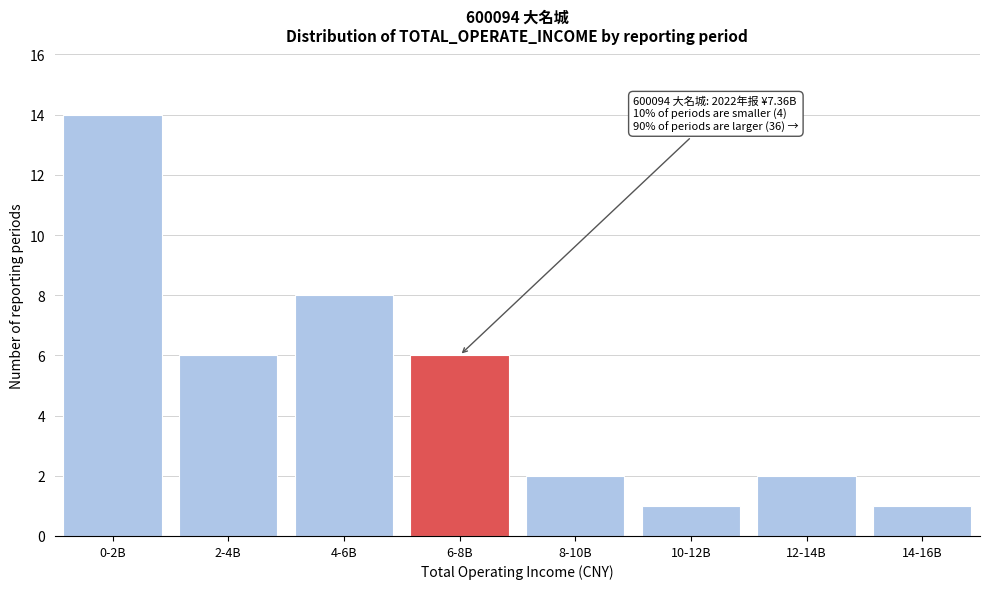

Reading left to right, extract all data points from this chart.

14	6	8	6	2	1	2	1